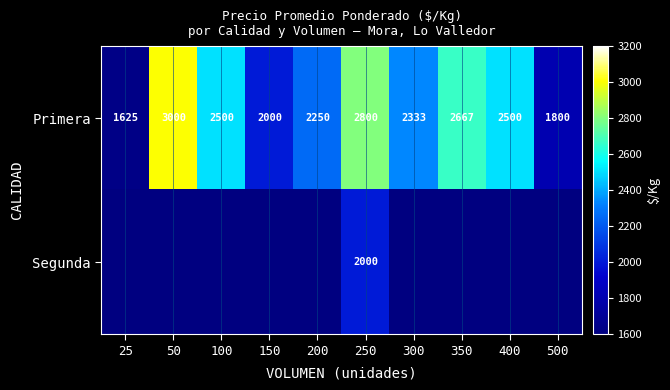

Is it true that Segunda equals 671 at 250?

False